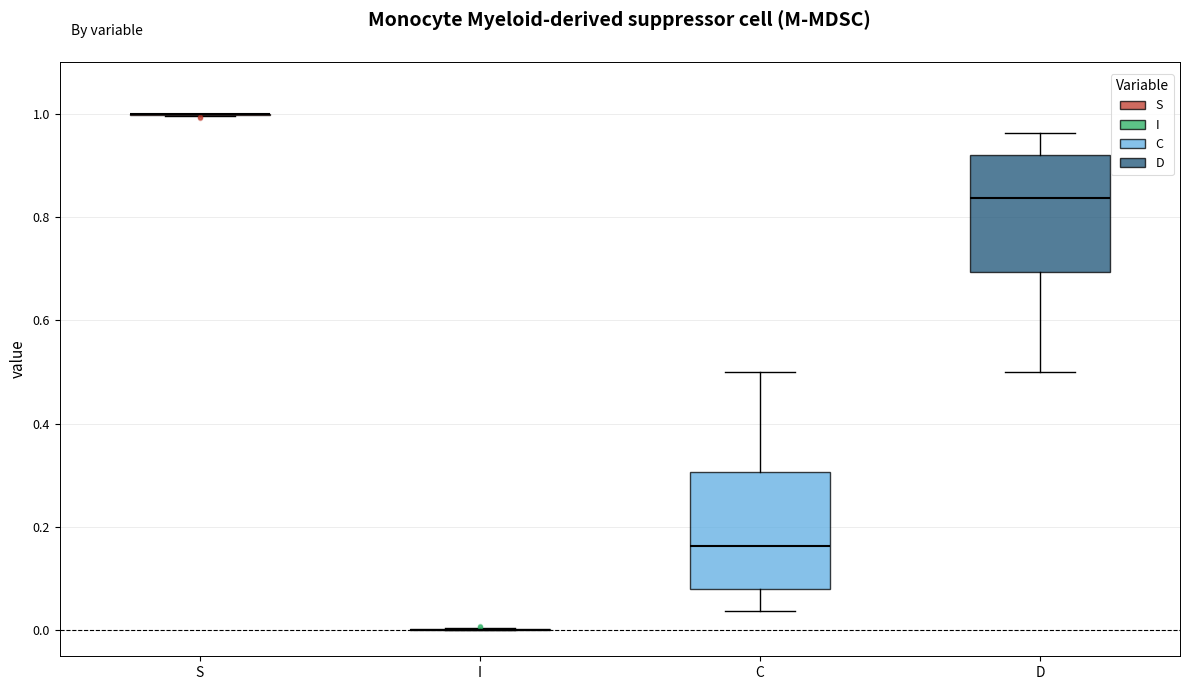

Where is the upper edge of the box for C on the y-axis? The values are not printed on the chart, so give them approximately, as read against the axis.

0.30